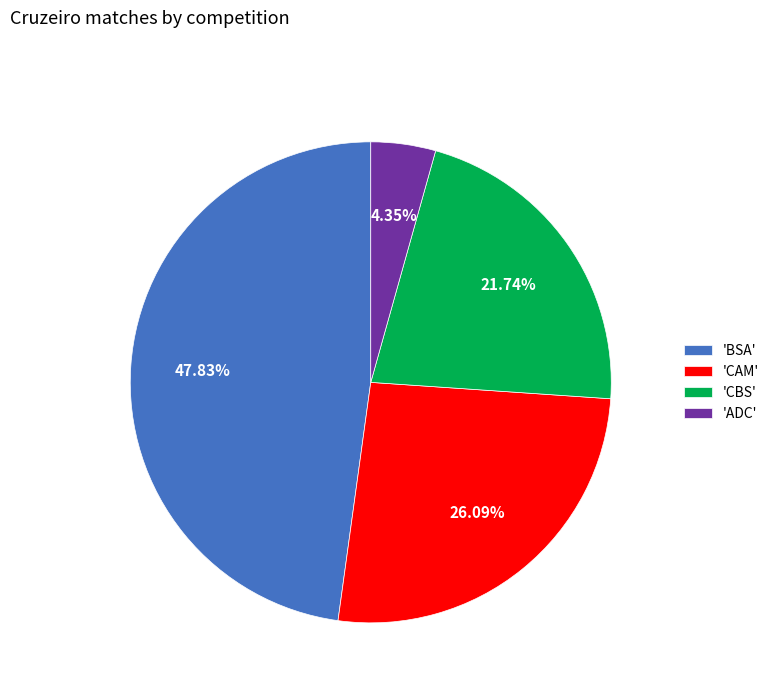

Combined, do 'CBS' and 'ADC' account for over 50%?

No